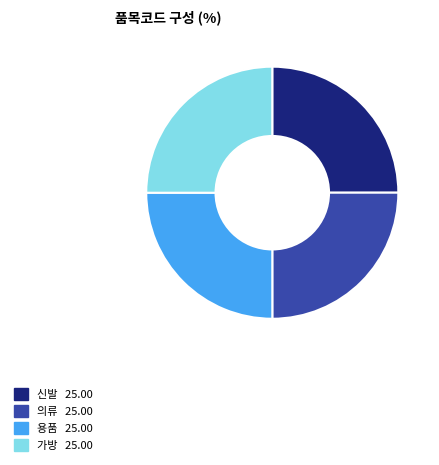

Does 신발 account for over 50% of the chart?

No